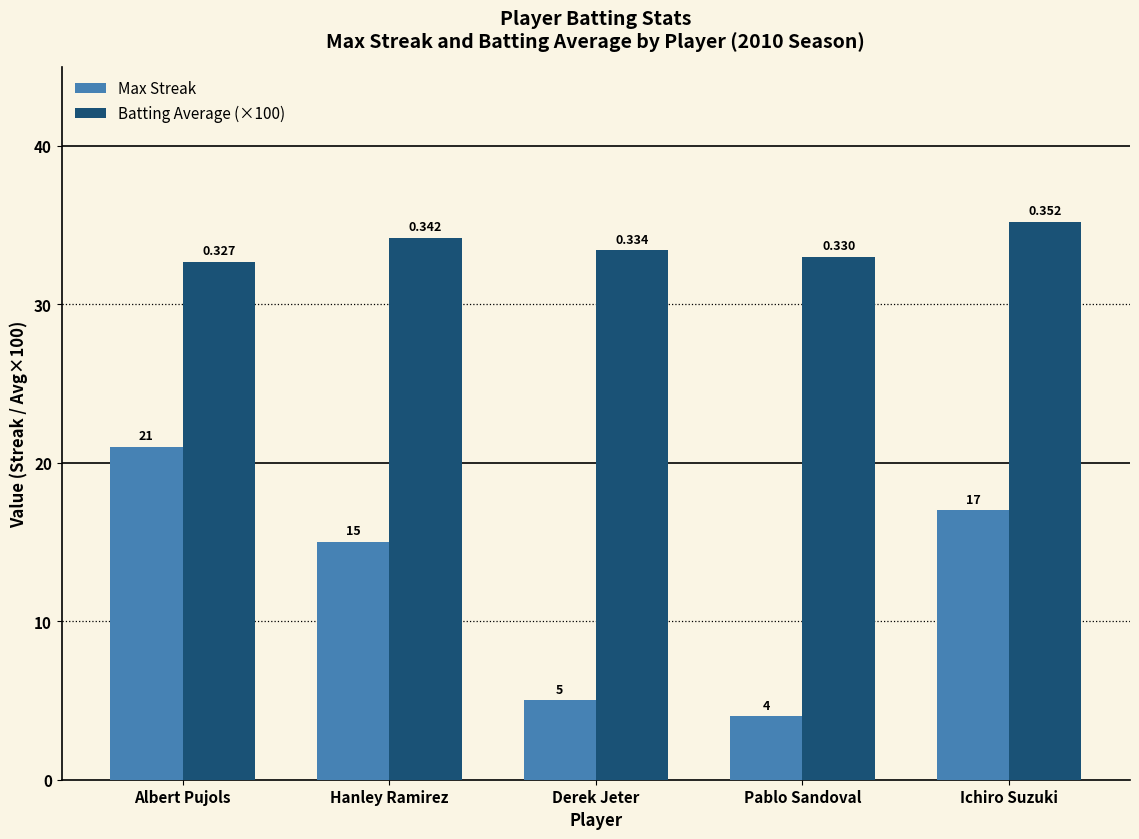

What is the lowest value of the Batting Average (×100) series?

32.7